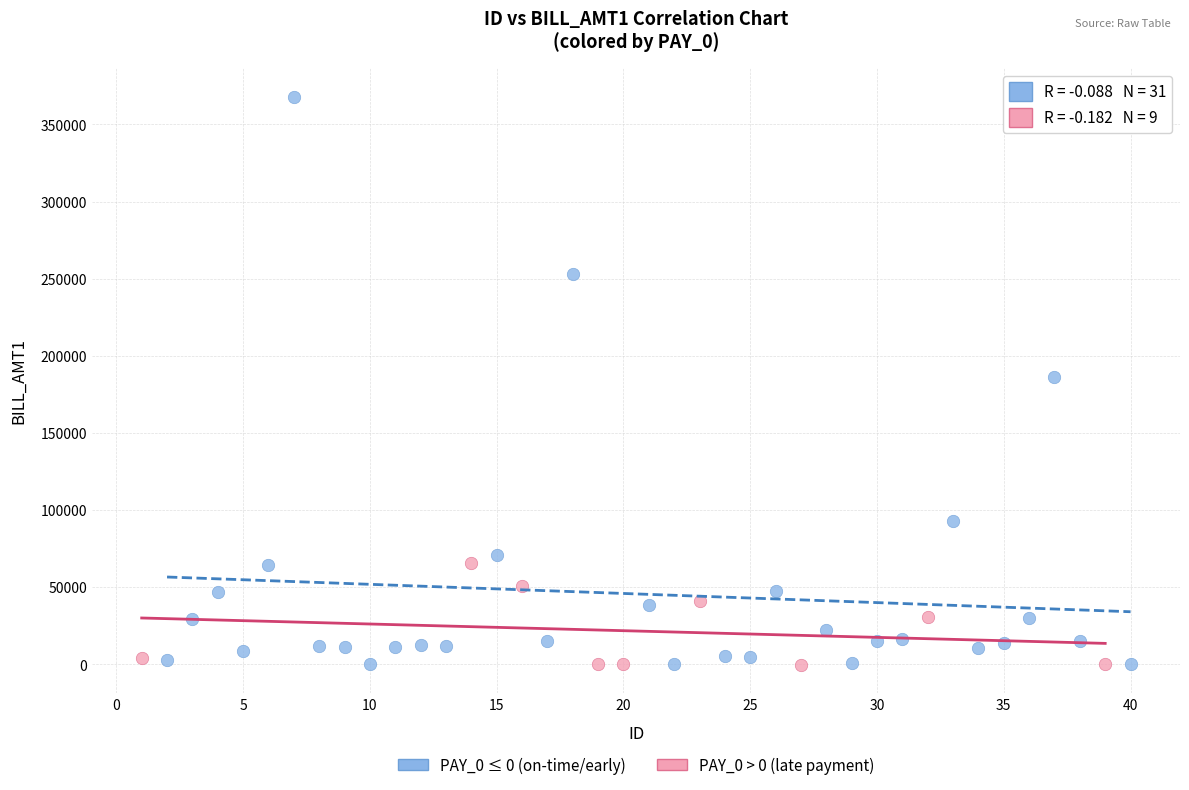

Which series has the widest spread of Y values?

PAY_0 ≤ 0 (on-time/early)